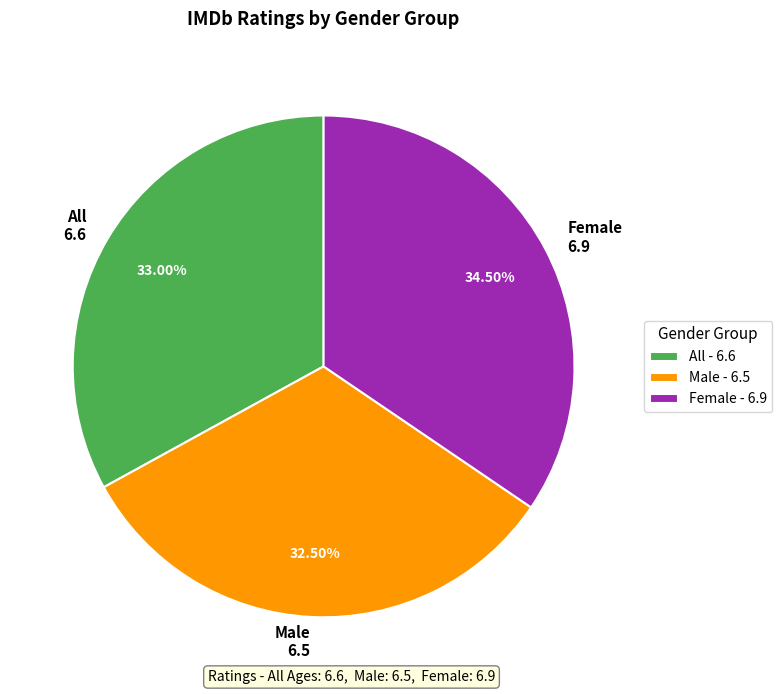

True or false: Female accounts for 23% of the total.

False